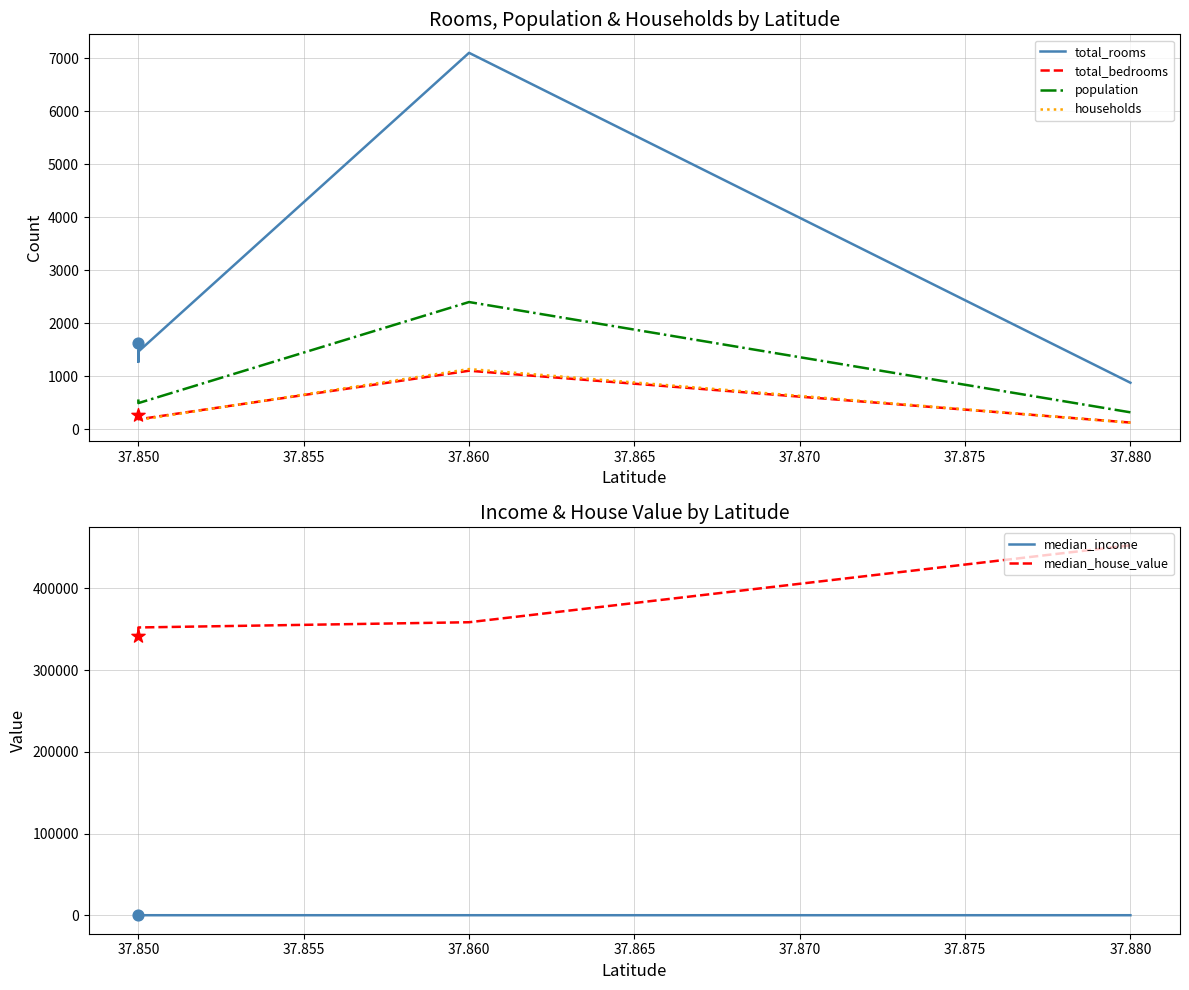

Is the value of total_rooms at 37.880 greater than the value of households at 37.880?

Yes